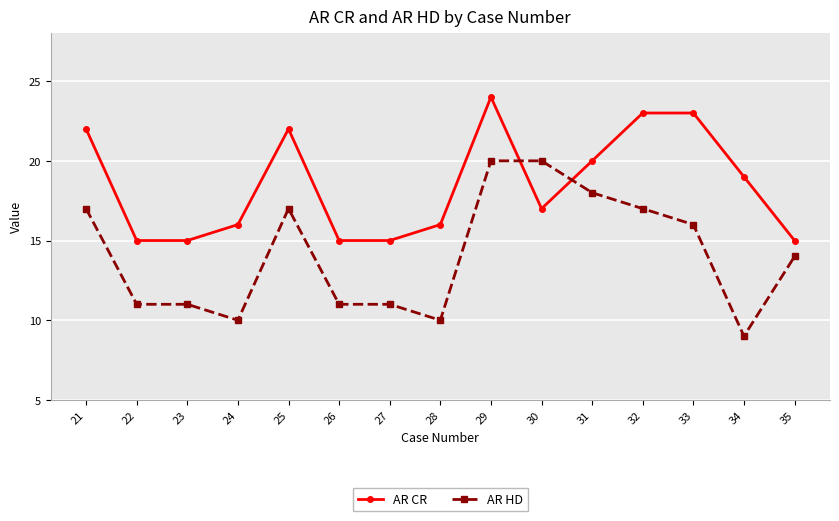

Where do AR HD and AR CR first cross each other?

29 and 30